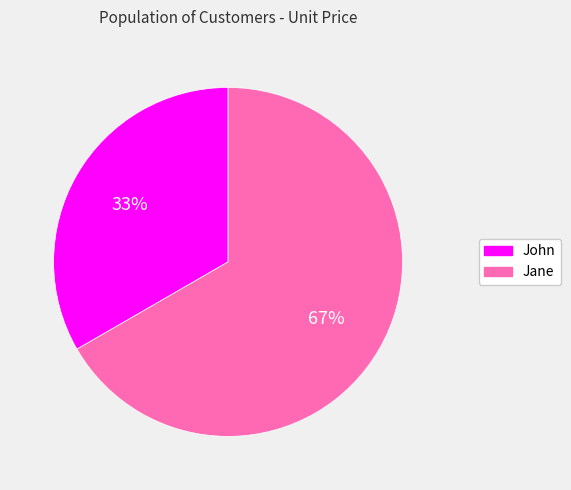

Rank the categories by value from lowest to highest.

John, Jane